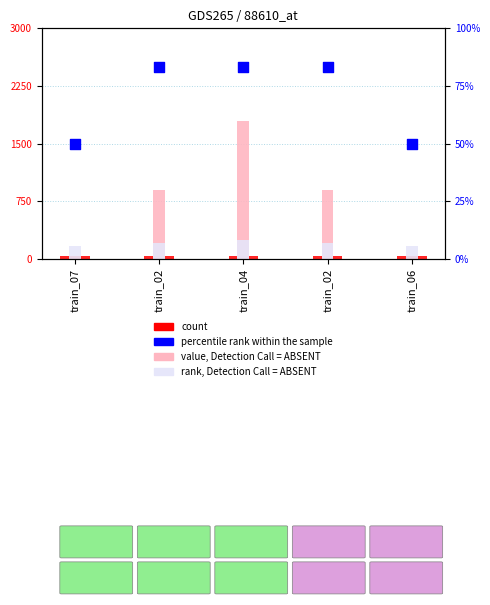

Which series has the largest total across all categories?

value, Detection Call = ABSENT